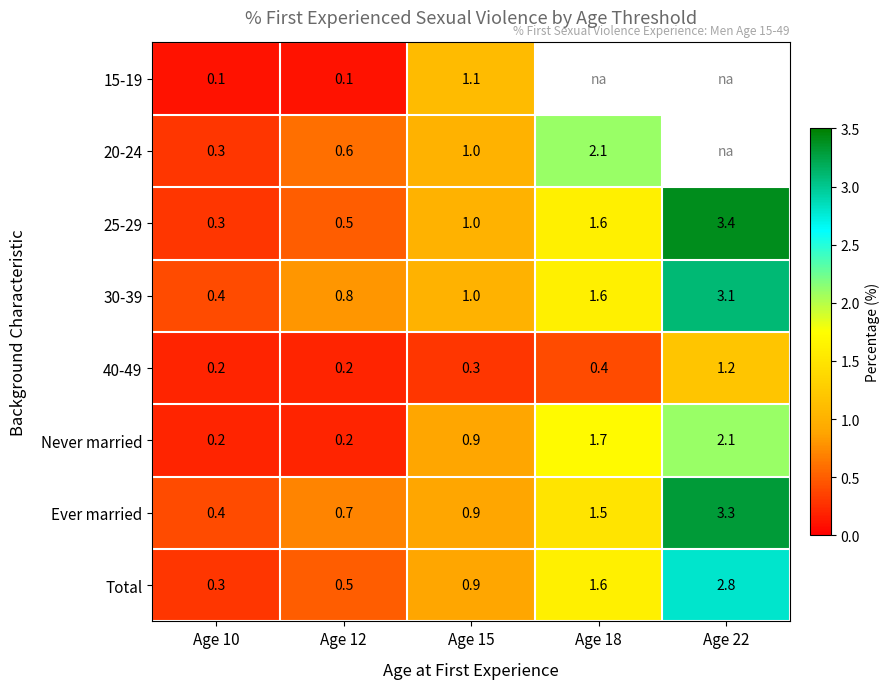

Count the number of categories in the chart.

5